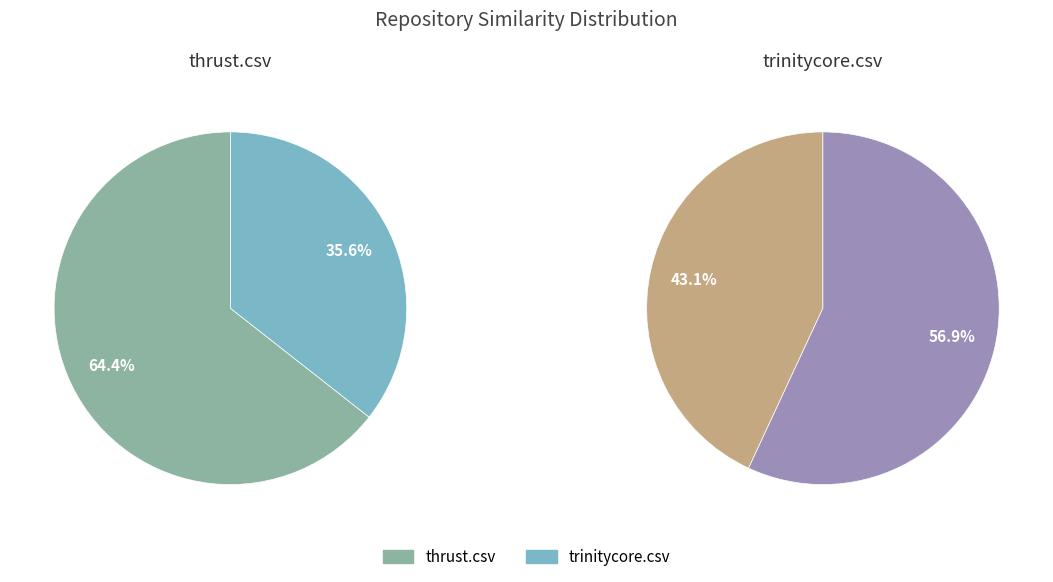

What is the majority slice?

thrust.csv